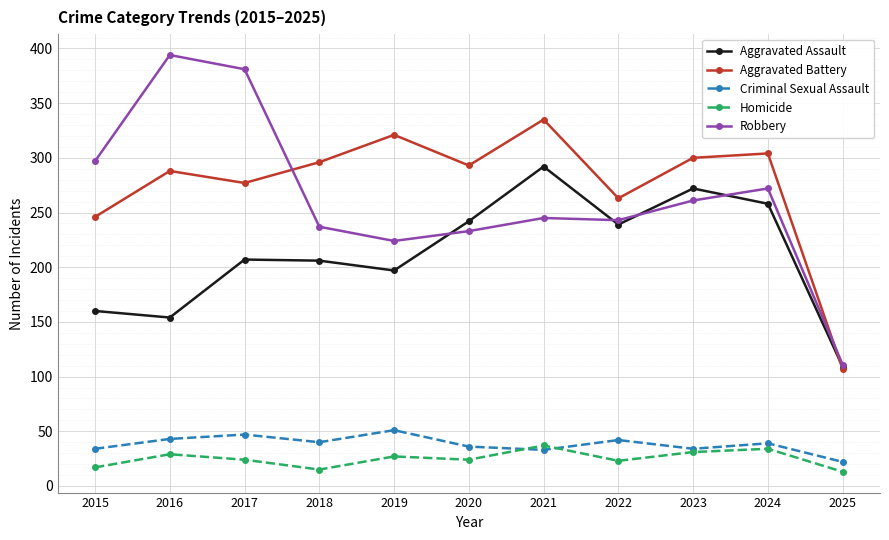

Which series has the largest range (max minus min)?

Robbery